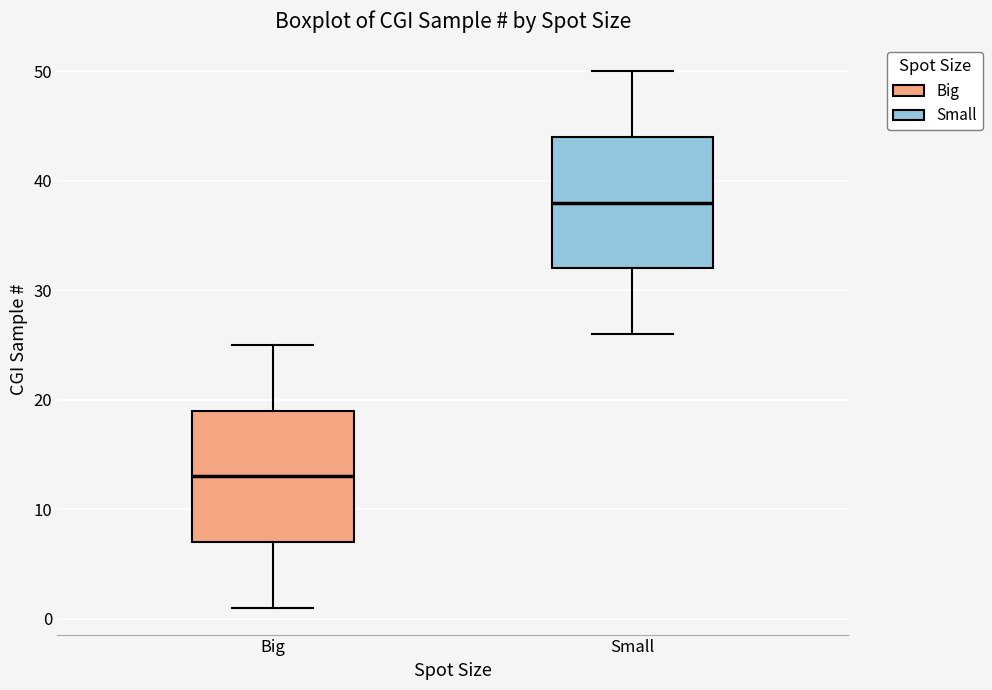

Where does the upper whisker of the box for Big end on the y-axis? The values are not printed on the chart, so give them approximately, as read against the axis.

25